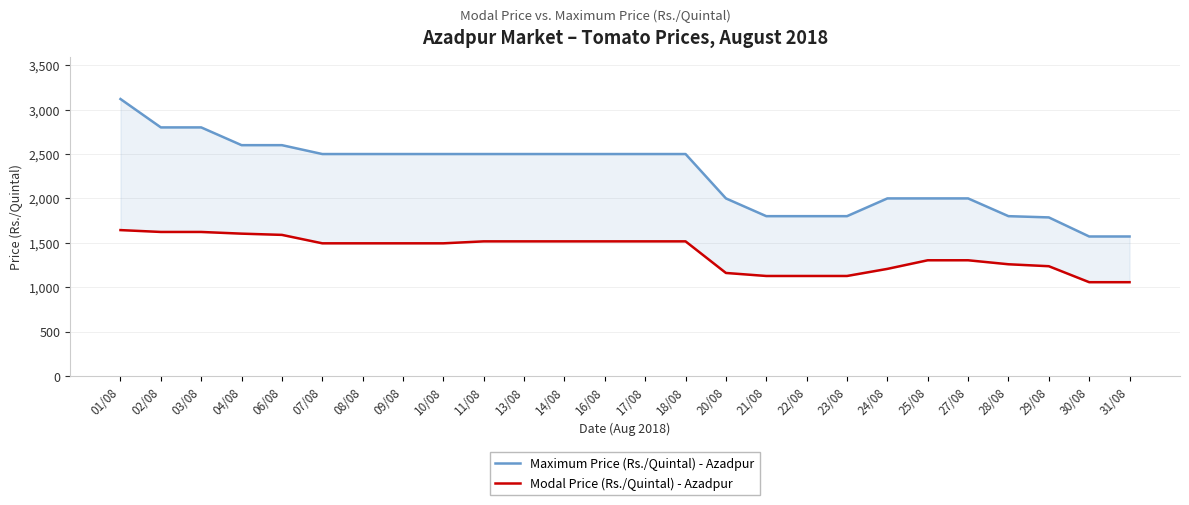

Does the chart display data point markers on the line(s)?

No